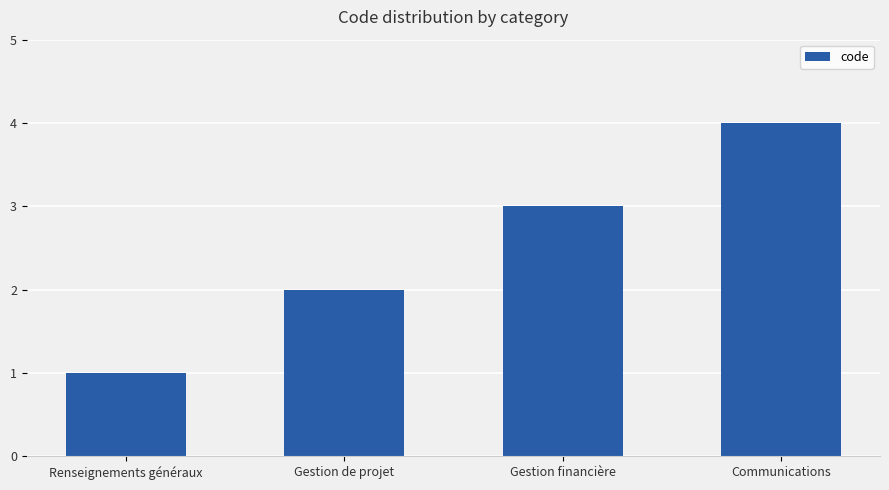

The value at Gestion financière is 4. True or false?

False